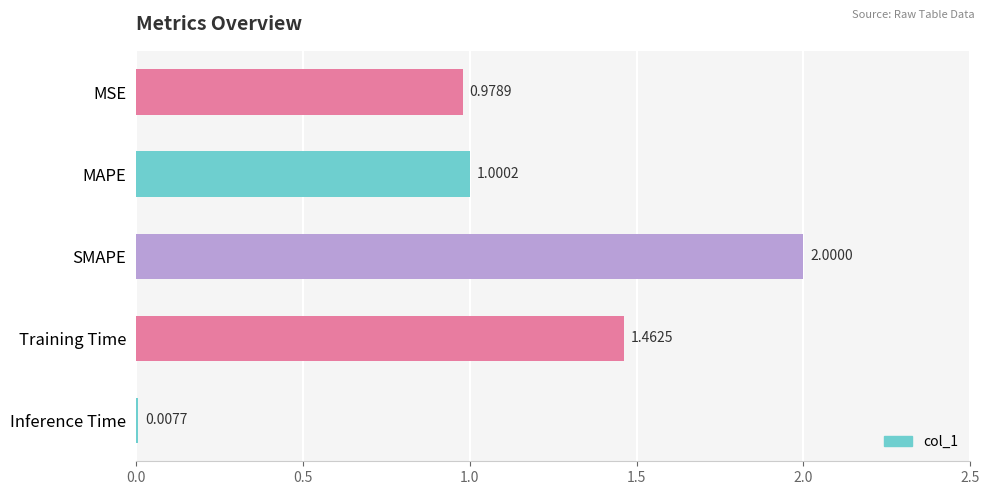

What is the change in value from MSE to Inference Time?

-1.0